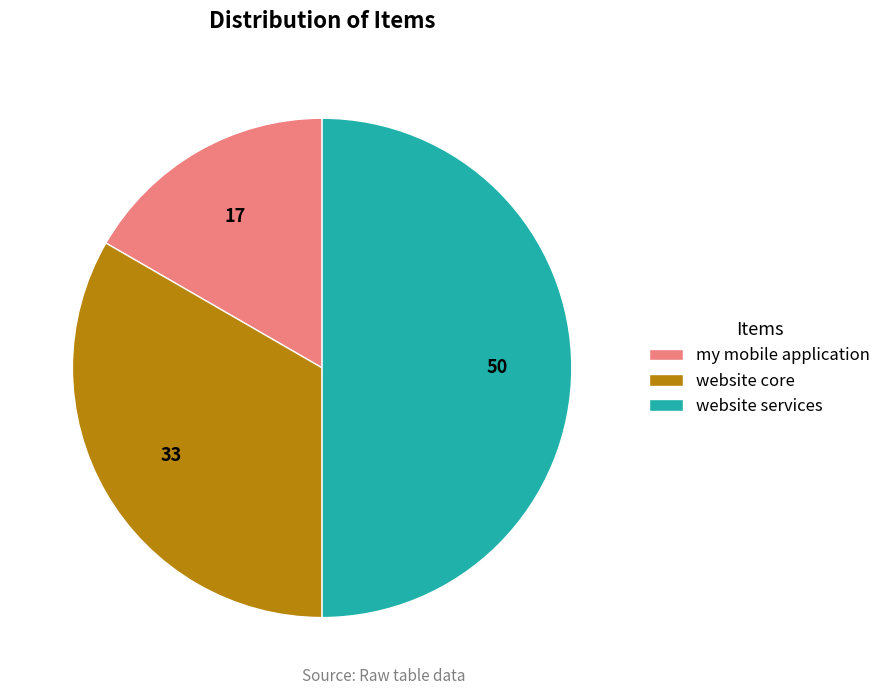

Is the sum of website services and website core greater than half?

Yes